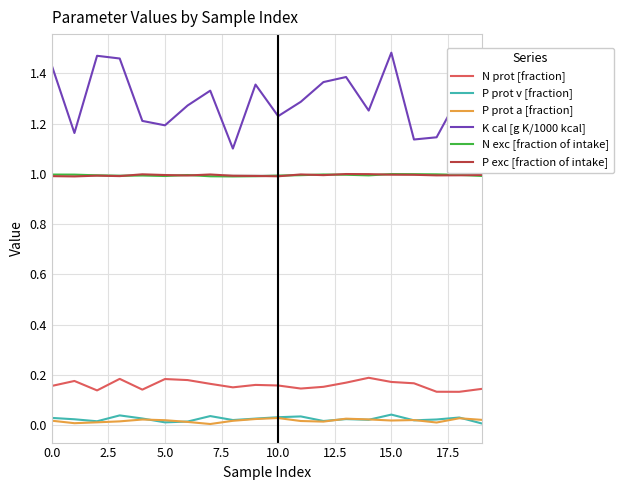

Which series has the widest spread of values?

K cal [g K/1000 kcal]